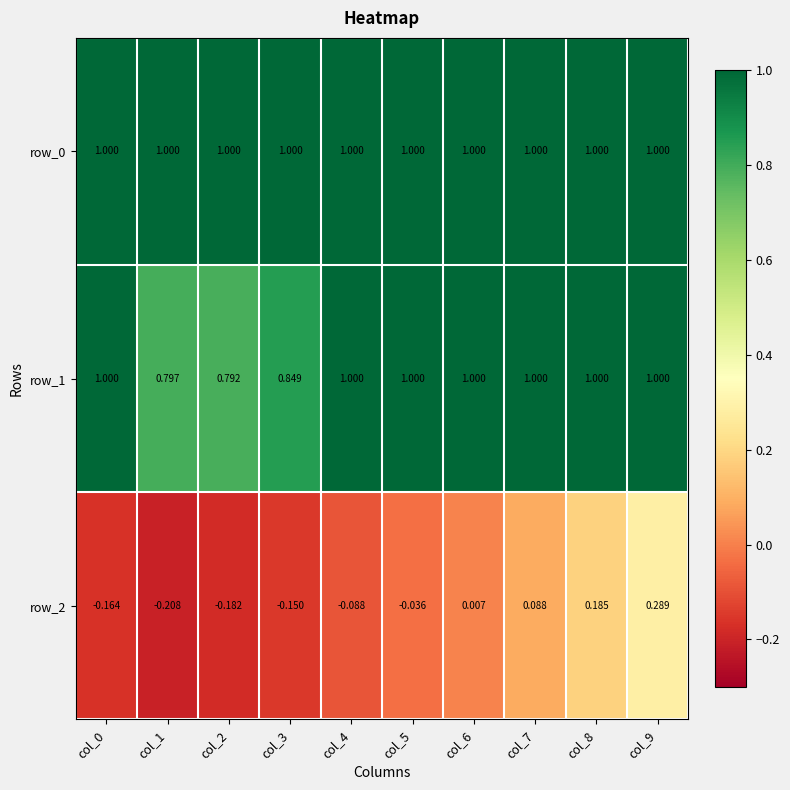

How many values in the row_2 series are below 0?

6